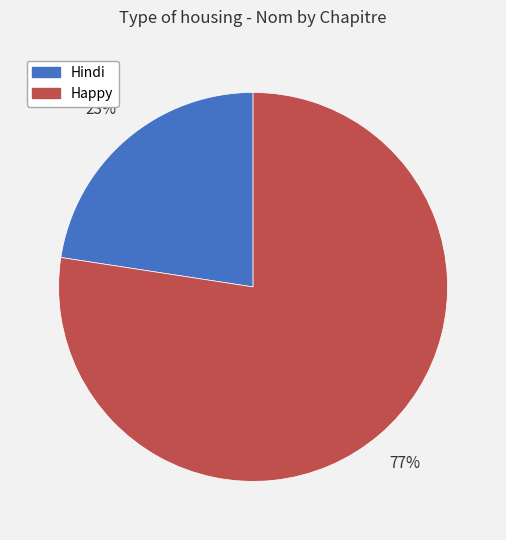

To the nearest percent, what is the combined percentage of Hindi and Happy?

100%